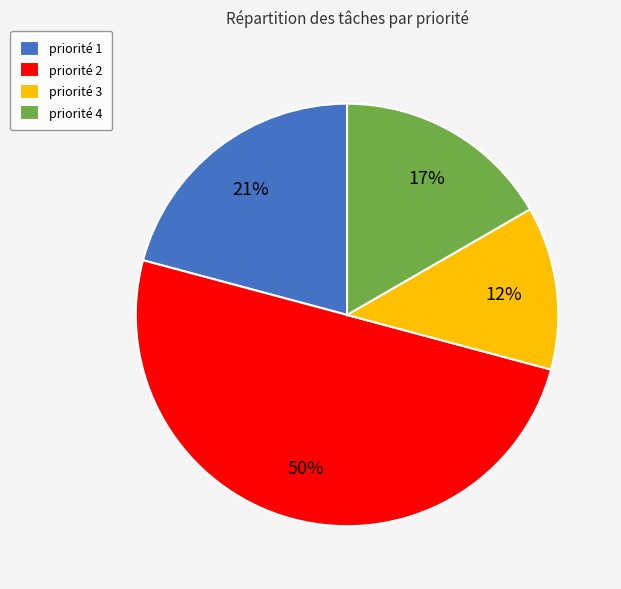

To the nearest percent, what percentage of the pie is priorité 4?

17%